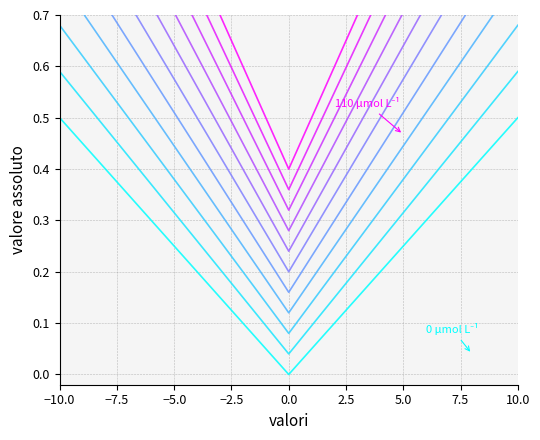

Does the chart have visible grid lines?

Yes